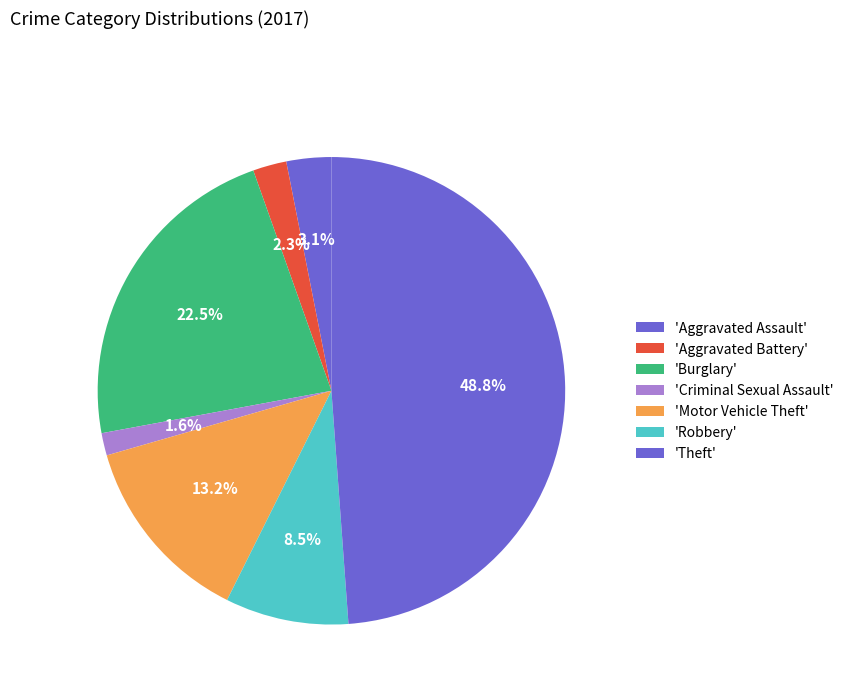

What is the largest slice in the pie chart?

Theft